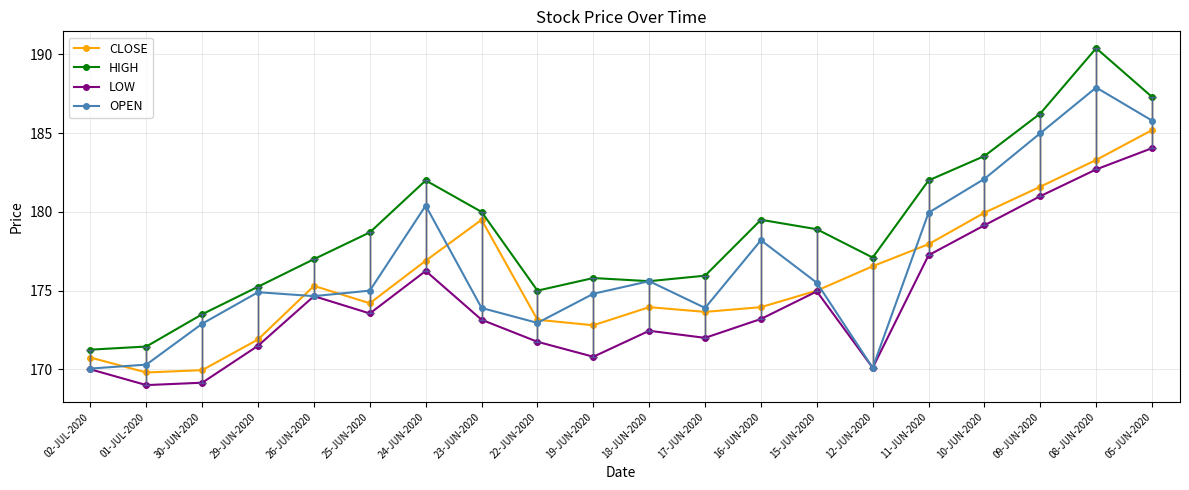

Read the LOW value at 19-JUN-2020.

170.8